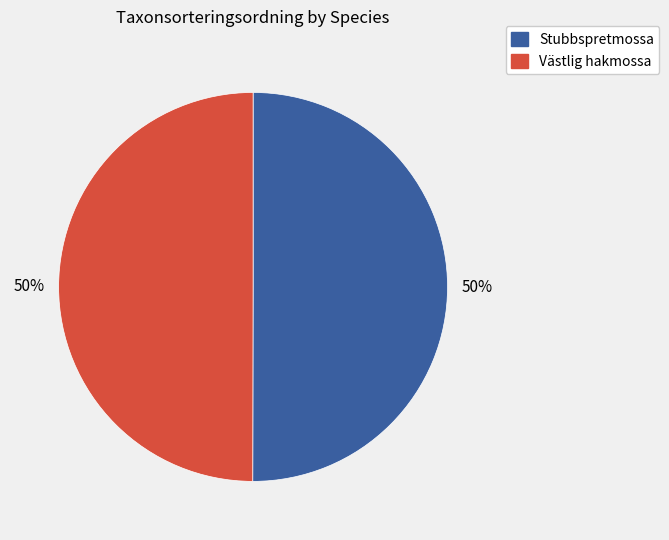

To the nearest percent, what is the average slice percentage?

50%